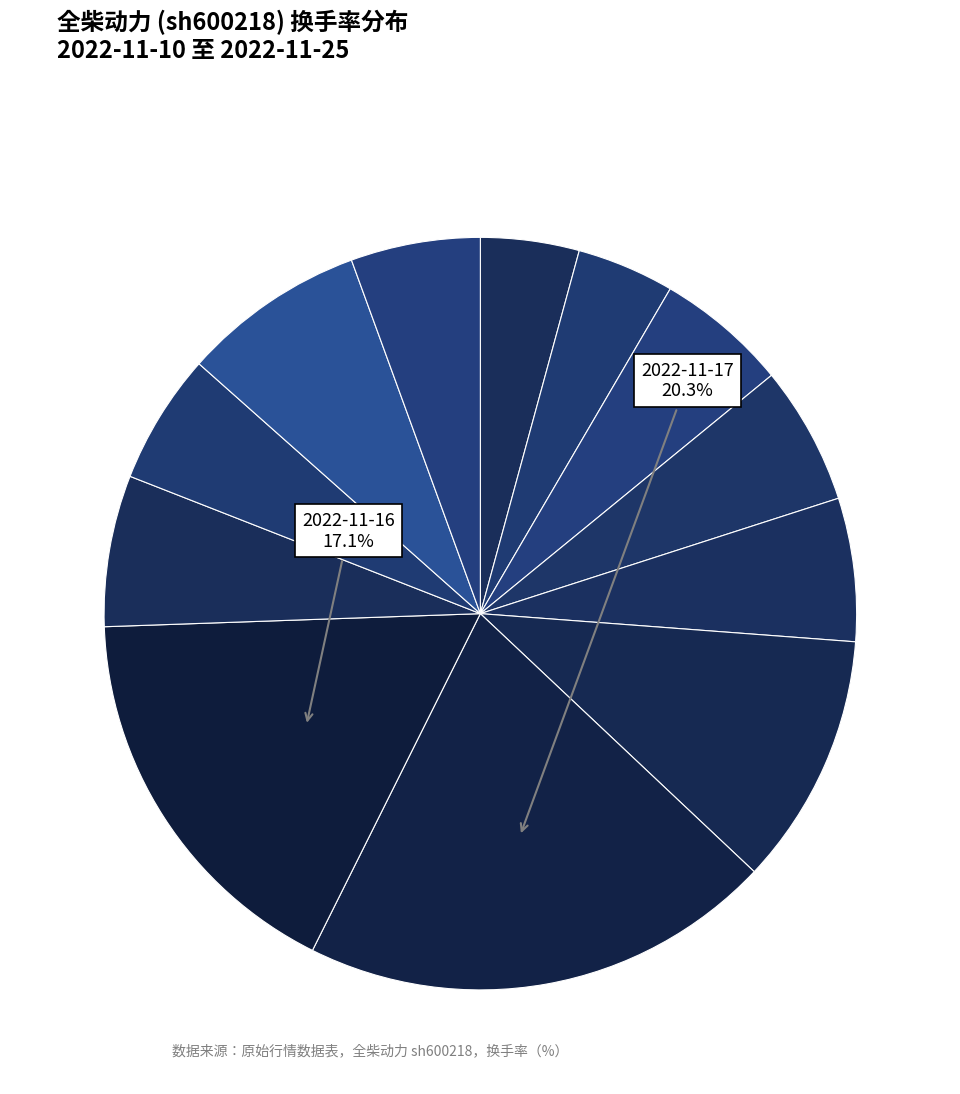

How many slices are in this pie chart?

12